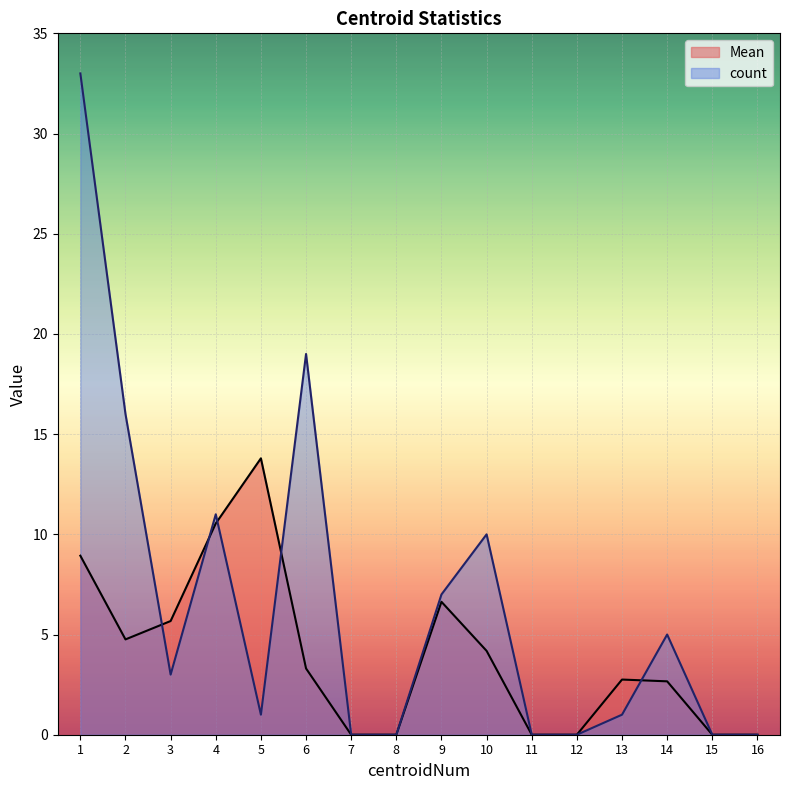

Which series has the largest total across all categories?

count